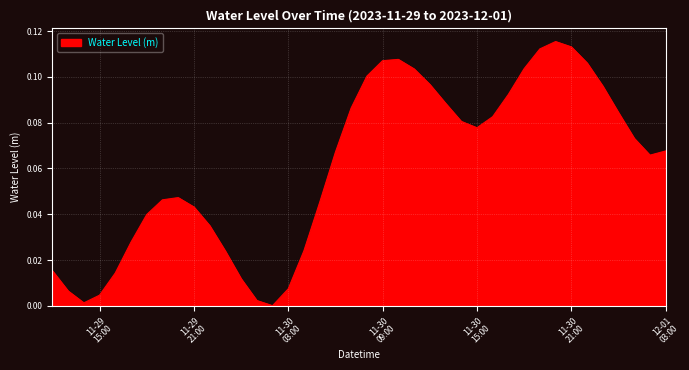

Where is the data nearest to the value 0?

2023-11-30 02:00:00